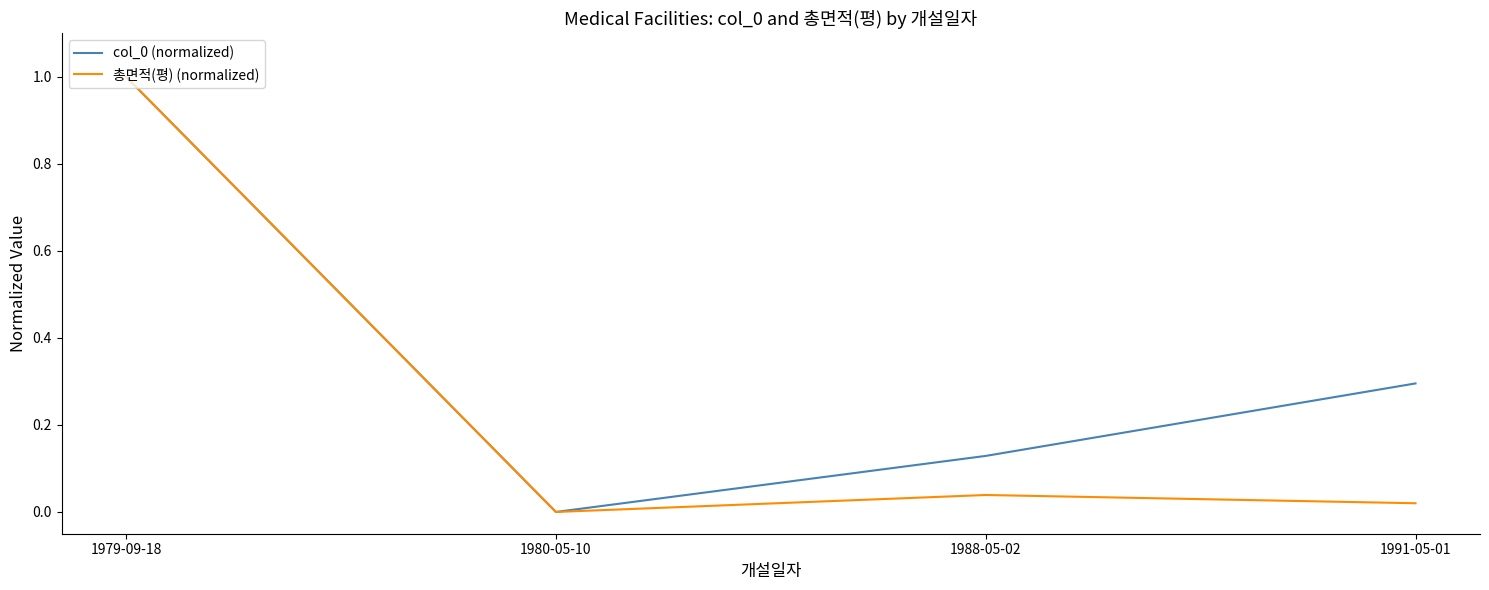

In 총면적(평) (normalized), how many points are lower than both neighbors (excluding endpoints)?

1